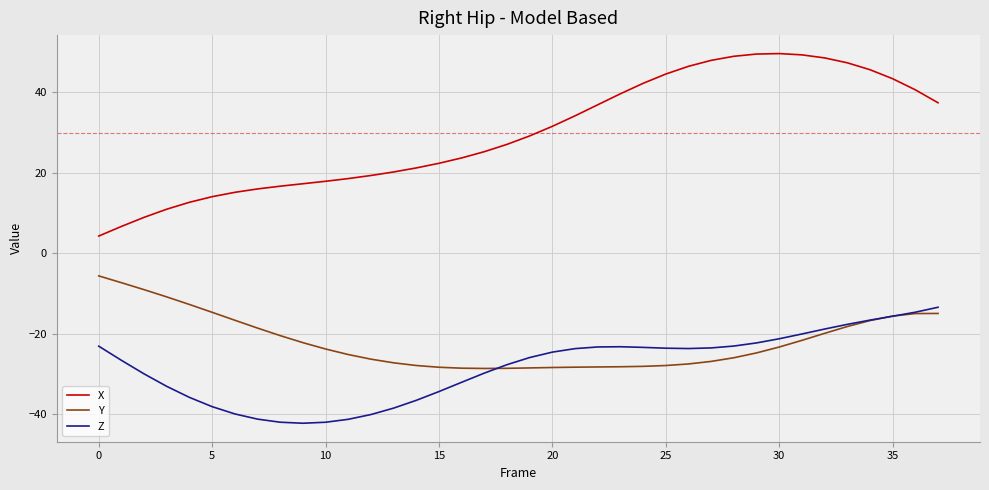

What is the difference between the second highest and second lowest values in the Y series?

21.3